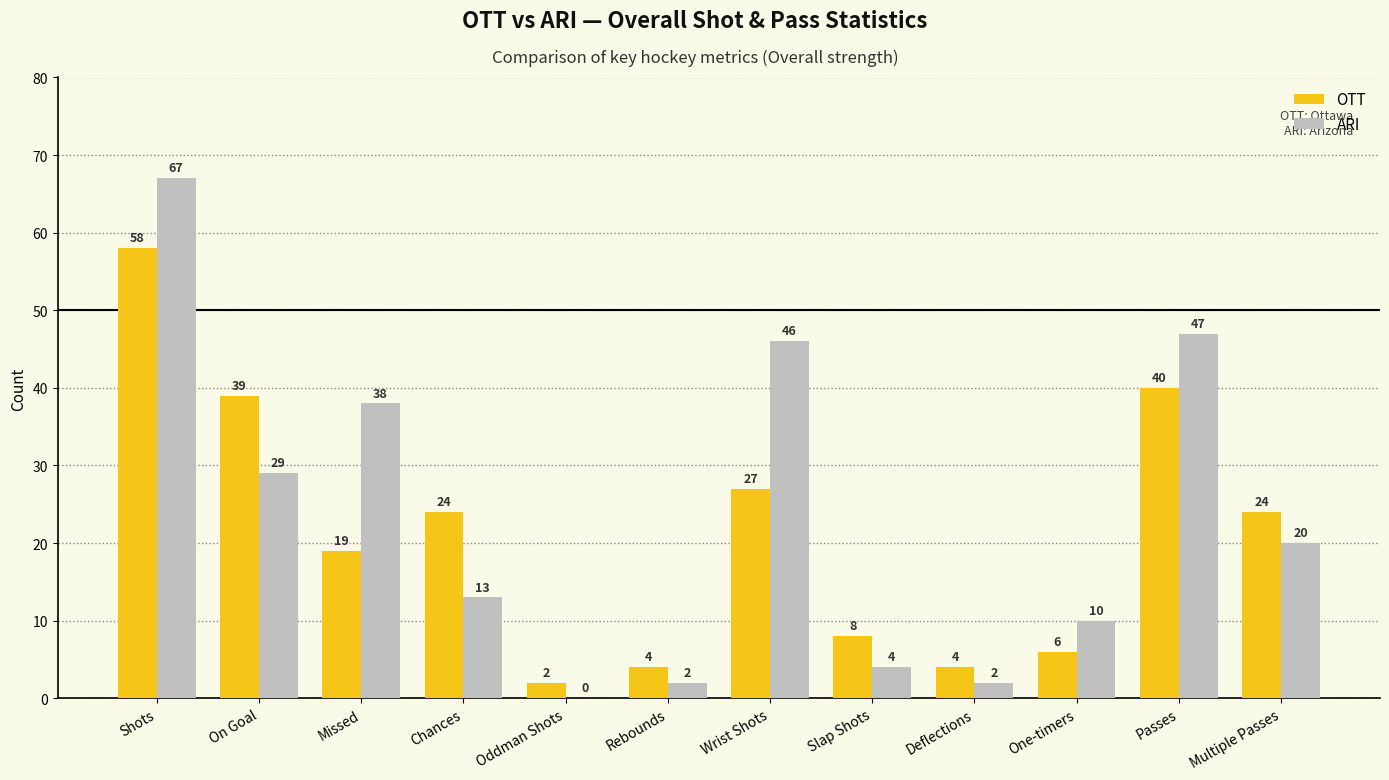

What is the highest value of the ARI series?

67